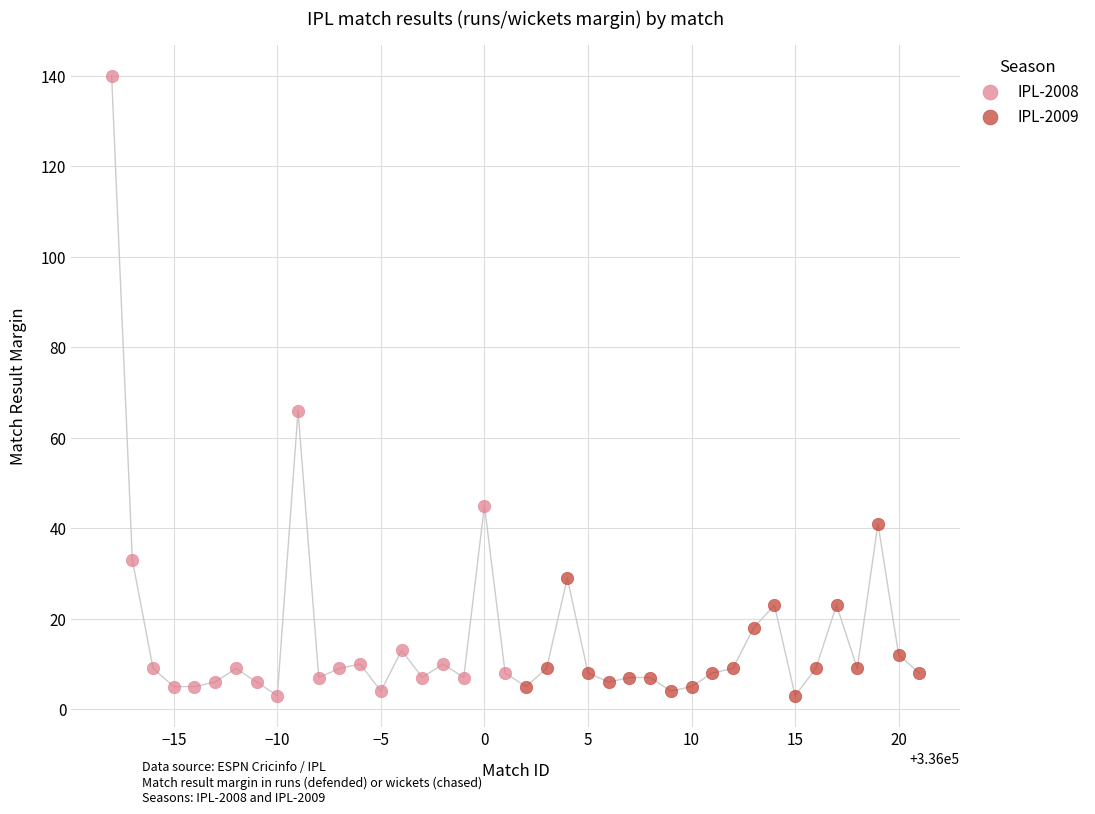

Which series has the largest Y range (max minus min)?

IPL-2008